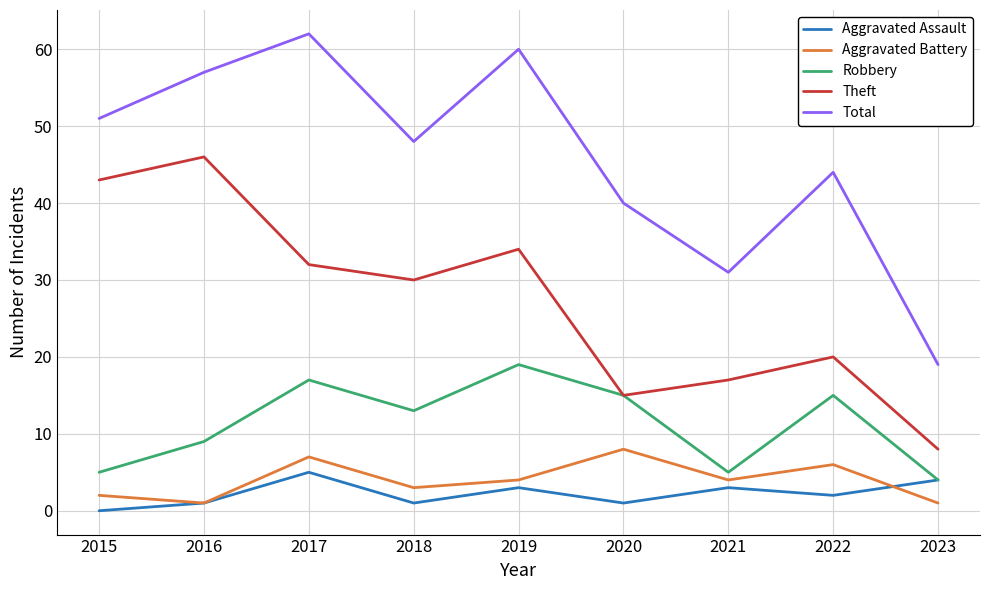

At which label is Theft closest to 27?

2018